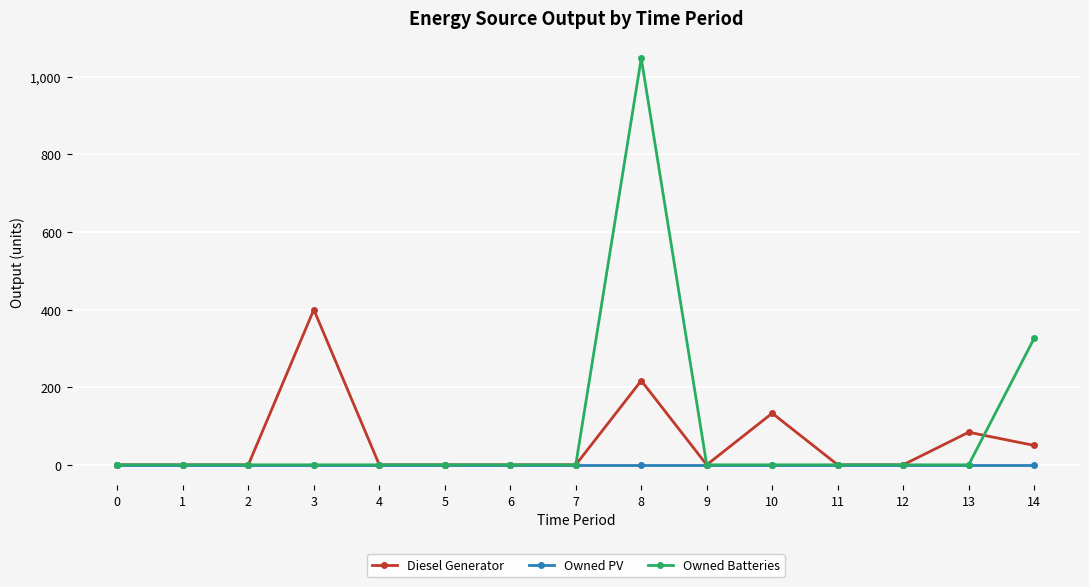

Is this an area chart (filled region under the line)?

No